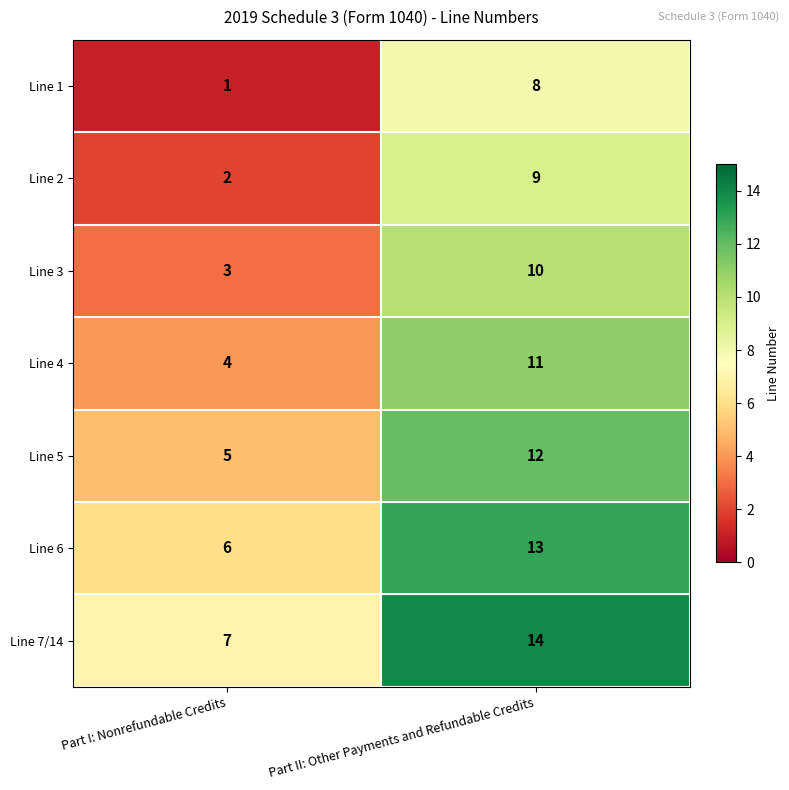

At which category is the sum across all series the highest?

Part II: Other Payments and Refundable Credits